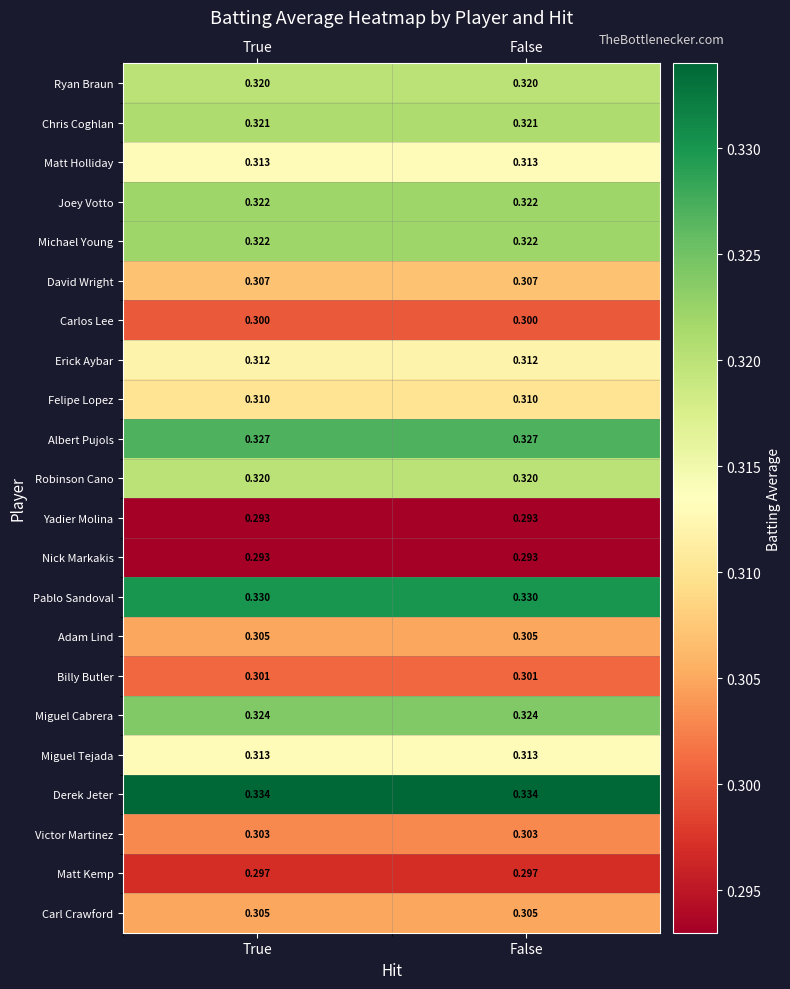

Which series has the largest total across all categories?

Derek Jeter